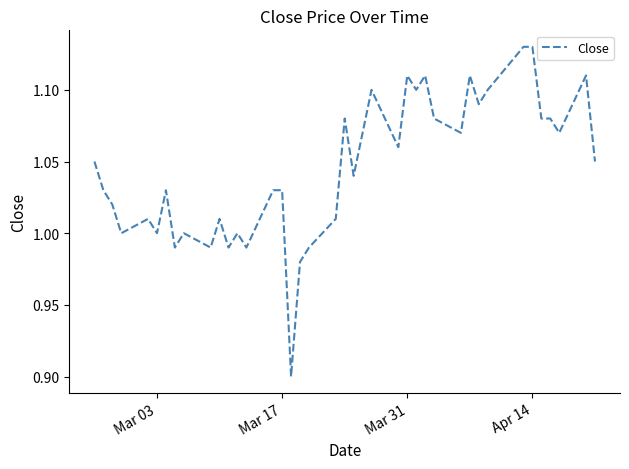

True or false: the data has more than 0 interior local peaks.

True